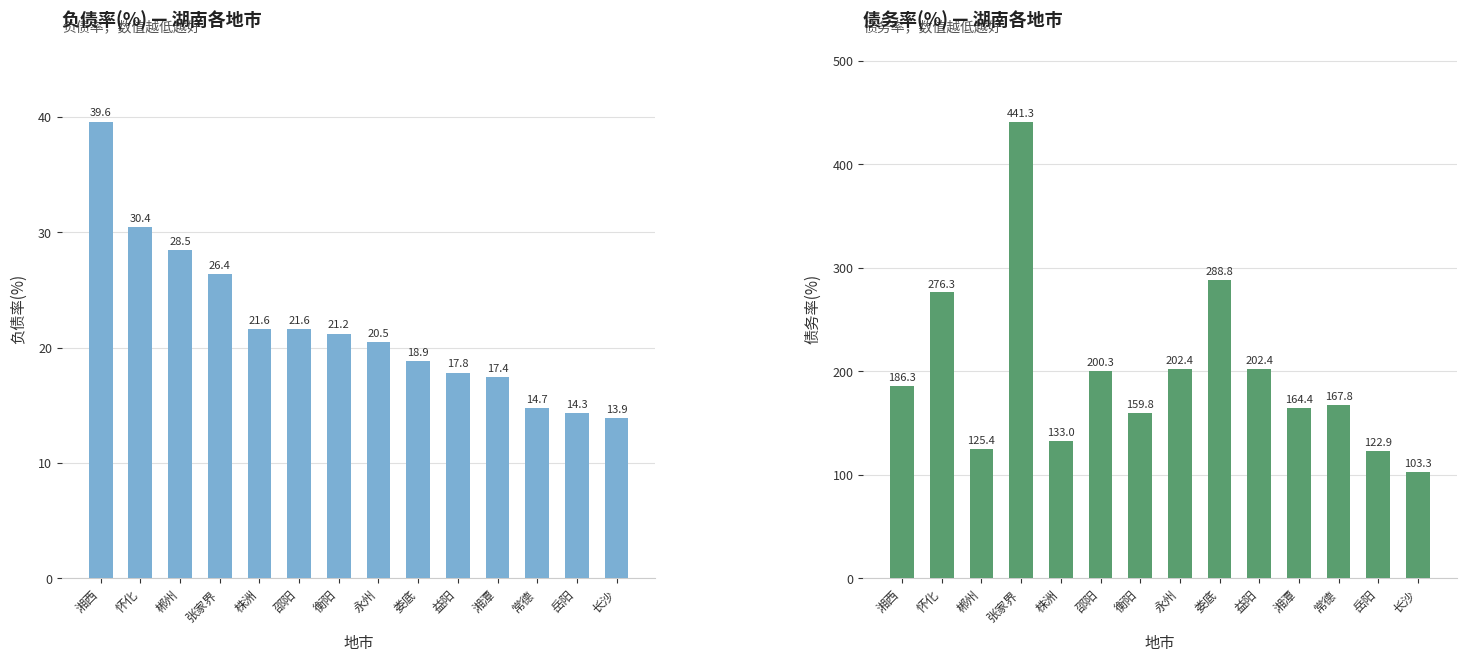

What is the minimum value shown in the chart?

13.9